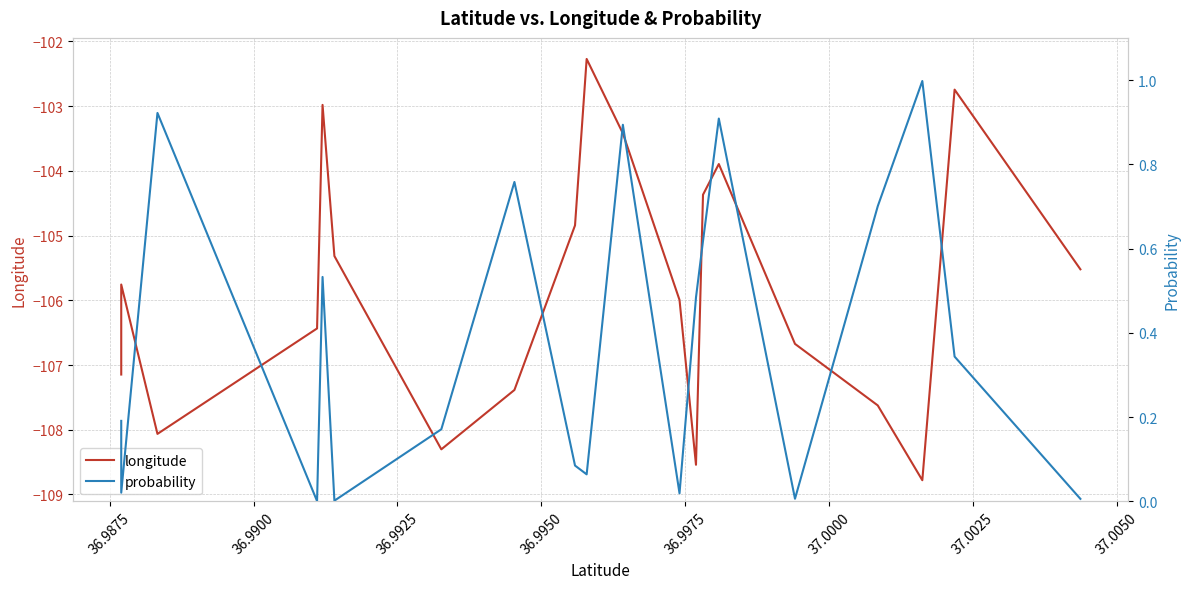

How many data points in longitude are above -105?

7